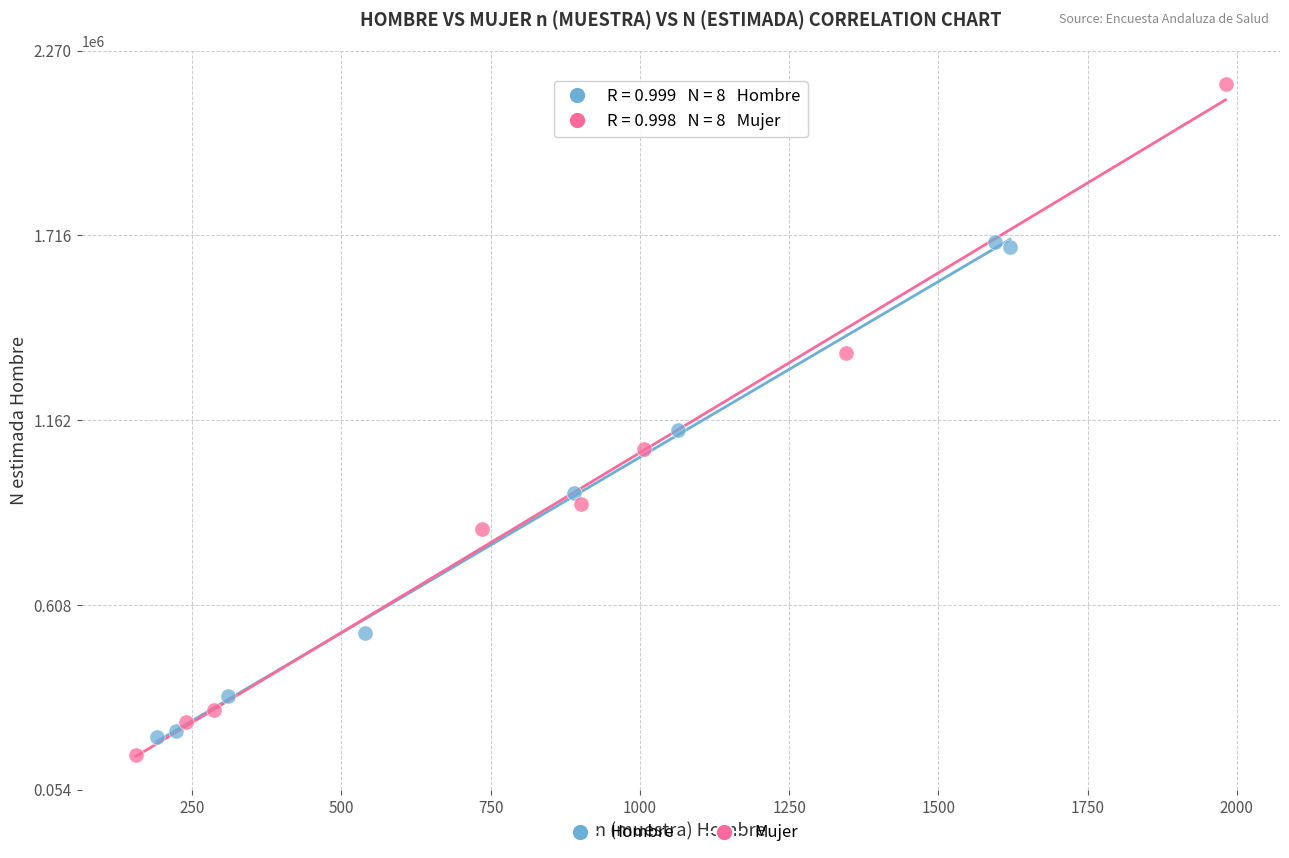

Which series has the largest Y range (max minus min)?

Mujer